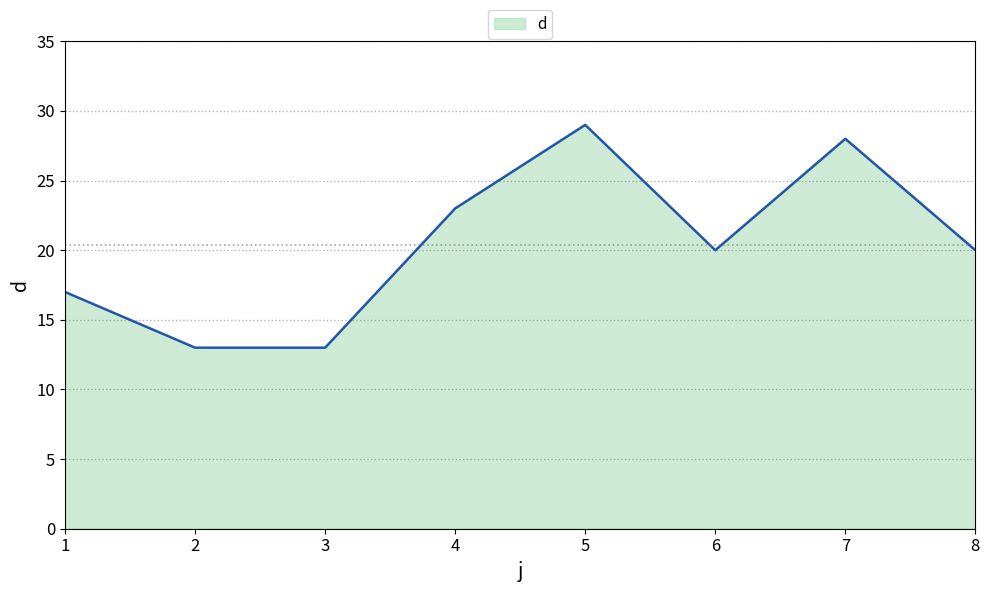

True or false: the data has more than 2 interior local peaks.

False